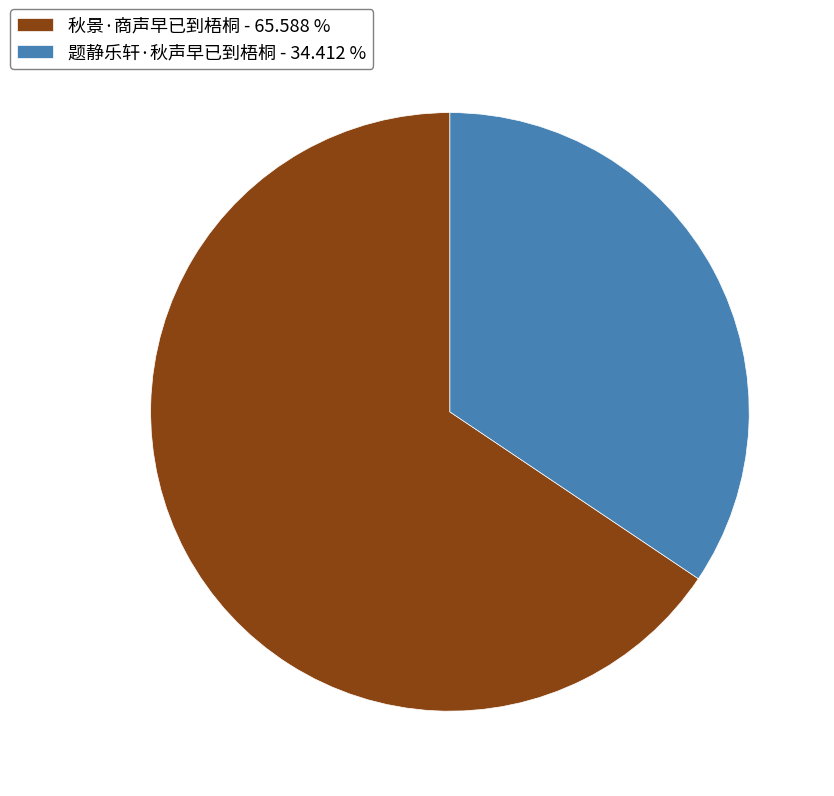

Which slice is the smallest?

题静乐轩·秋声早已到梧桐